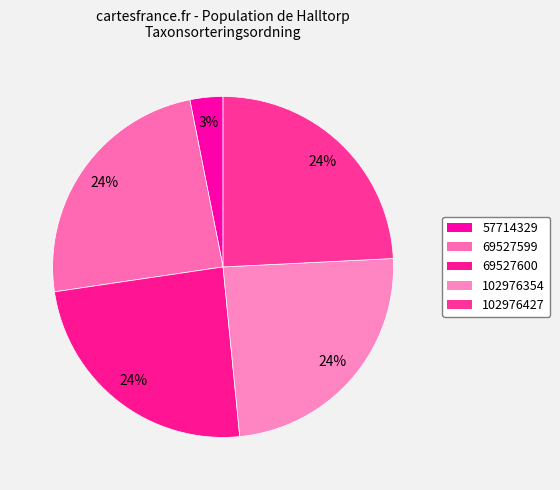

Is there a majority slice in this chart?

No